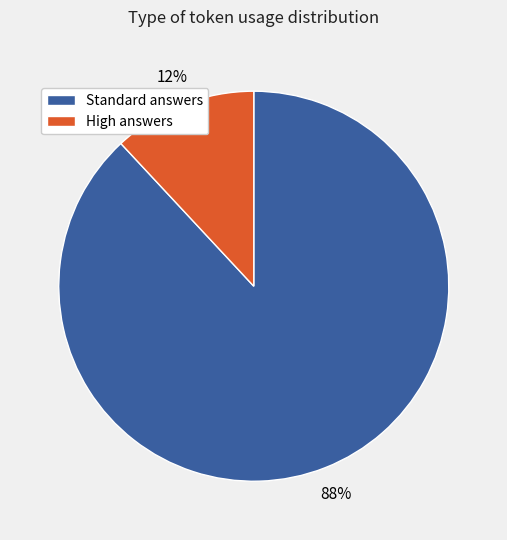

What percentage is the High answers slice, to the nearest percent?

12%